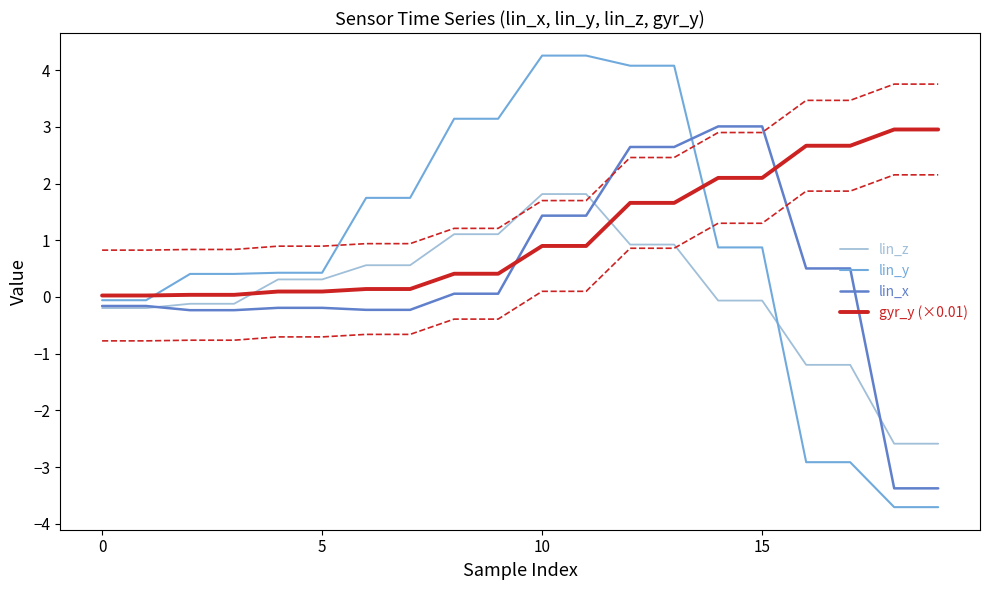

How many data points does each series have?

20